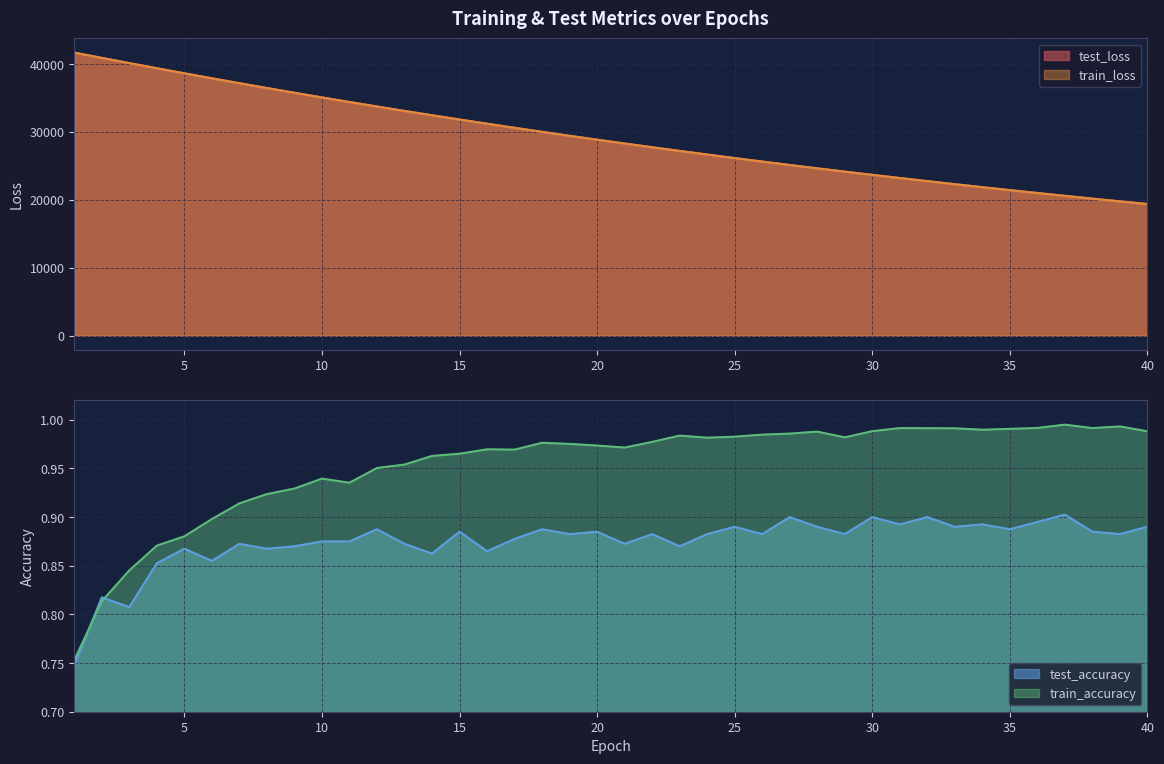

True or false: test_accuracy and train_loss cross at least once.

False